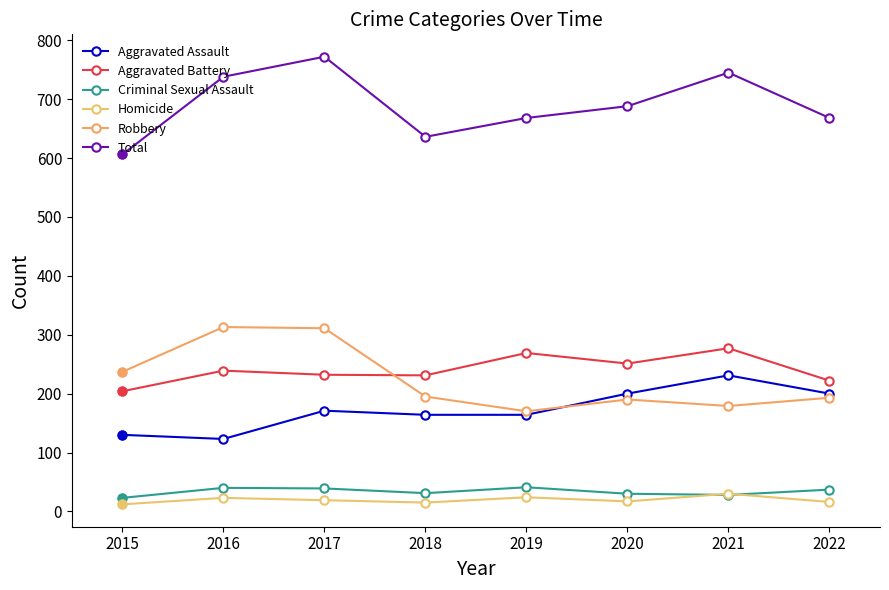

True or false: Total and Homicide cross at least once.

False